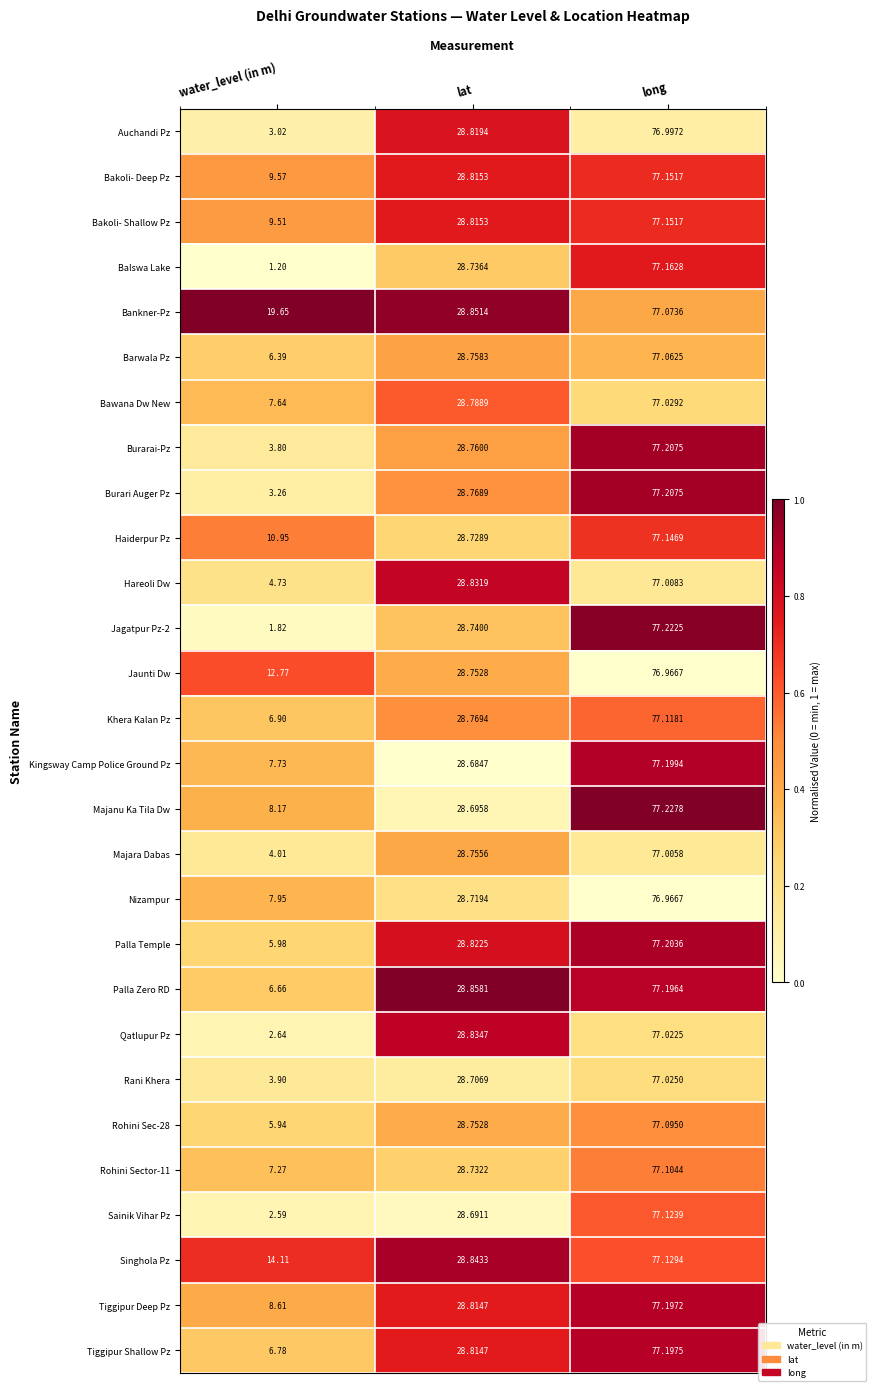

At which label is Nizampur closest to 42?

lat